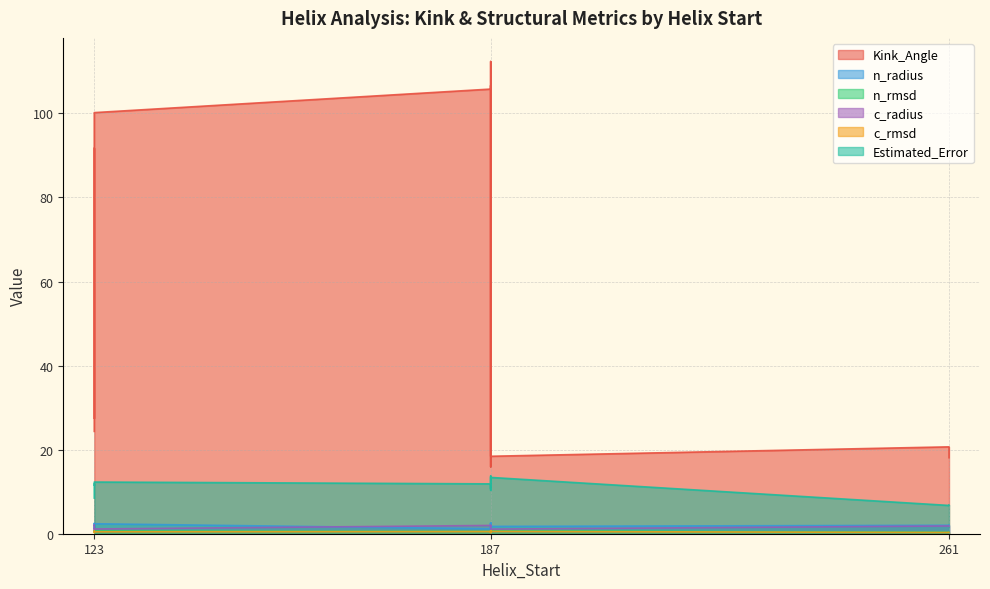

Which series has the largest total across all categories?

Kink_Angle